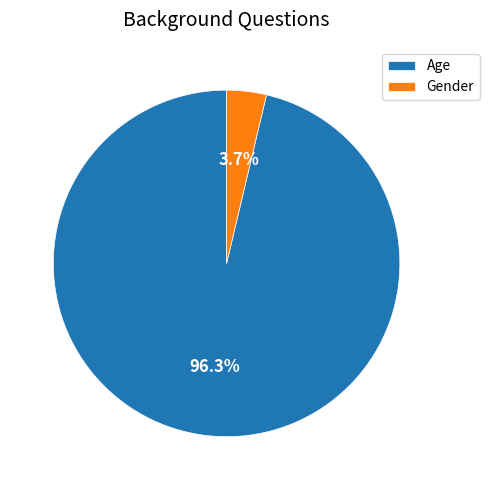

To the nearest percent, what percentage of the pie is Age?

96%